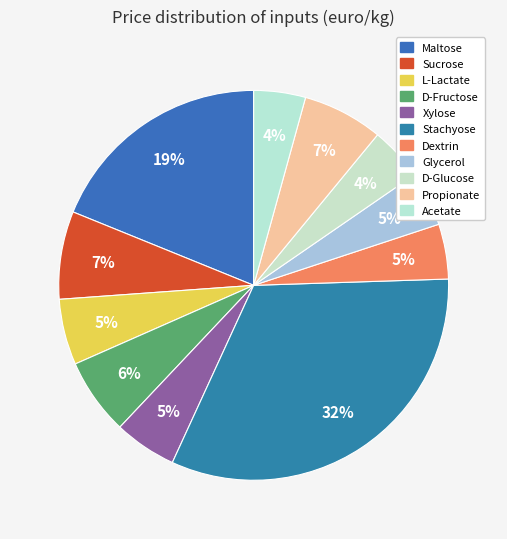

Between Sucrose and L-Lactate, which is larger?

Sucrose